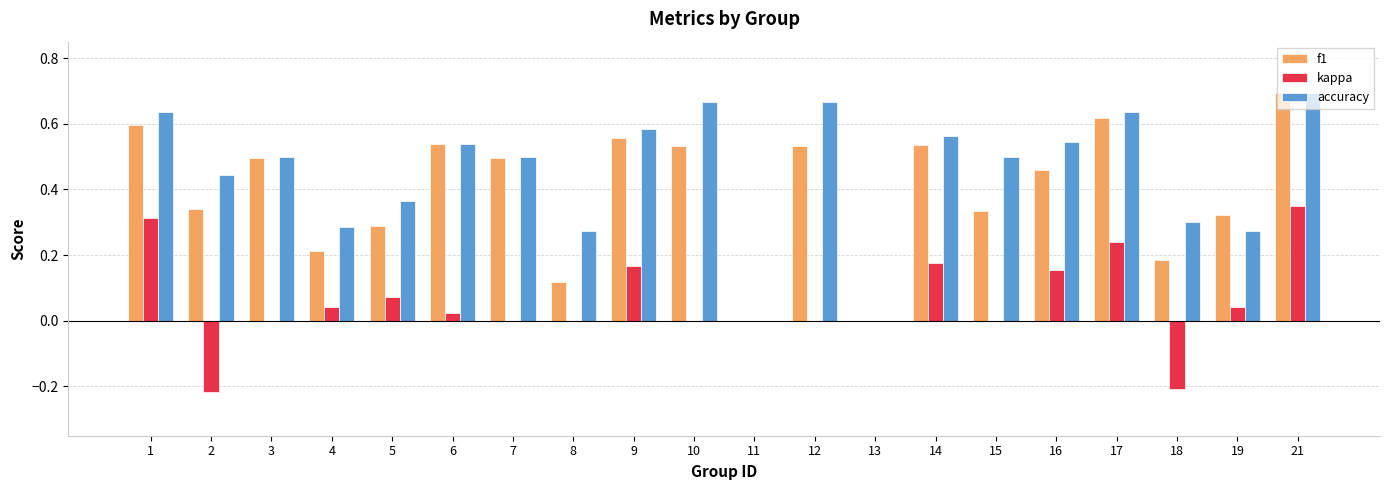

Is the value of accuracy at 8 greater than the value of f1 at 2?

No